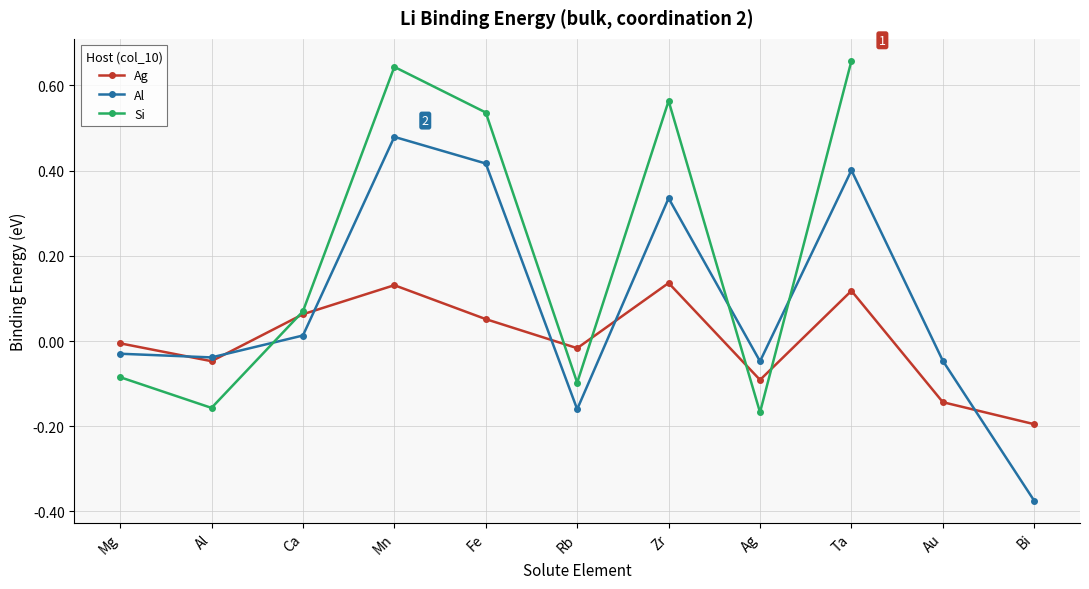

Is this an area chart (filled region under the line)?

No